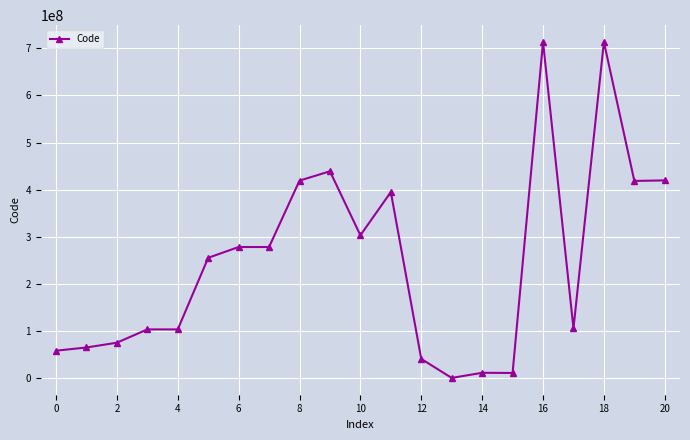

How many data points are less than 255314001?

10